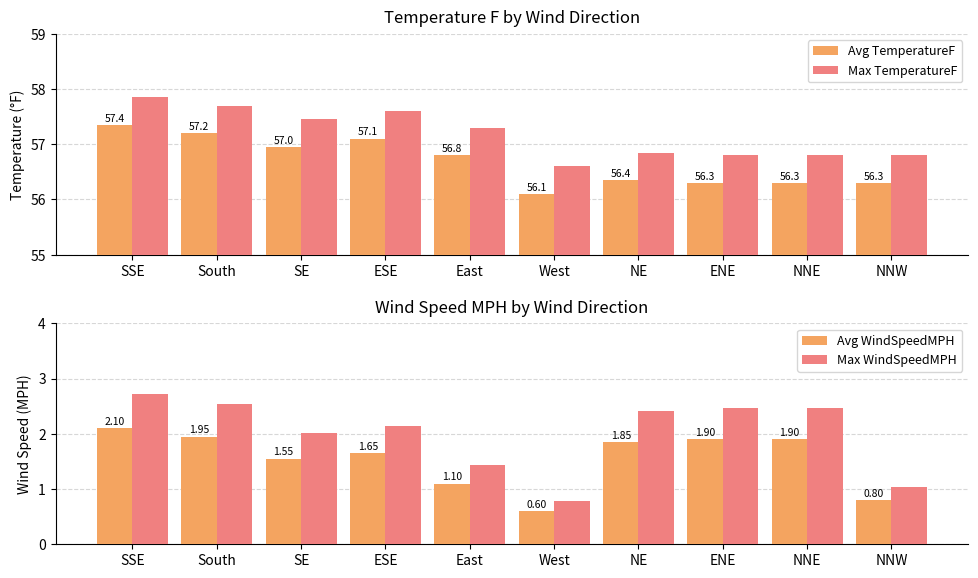

At ENE, list the series in order from largest to smallest.

Max TemperatureF, Avg TemperatureF, Max WindSpeedMPH, Avg WindSpeedMPH